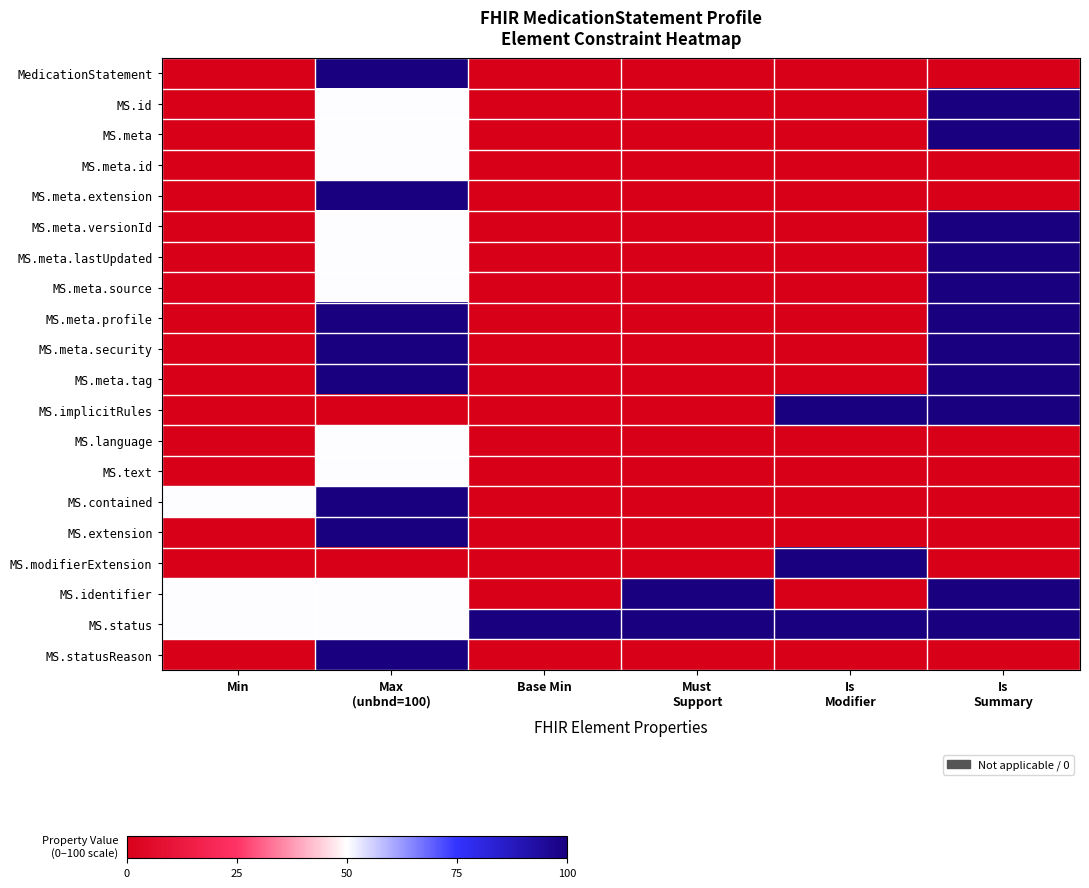

Reading right to left, extract all data points from this chart.

MedicationStatement: Is
Summary=0	Is
Modifier=0	Must
Support=0	Base Min=0	Max
(unbnd=100)=100	Min=0
MS.id: Is
Summary=100	Is
Modifier=0	Must
Support=0	Base Min=0	Max
(unbnd=100)=50	Min=0
MS.meta: Is
Summary=100	Is
Modifier=0	Must
Support=0	Base Min=0	Max
(unbnd=100)=50	Min=0
MS.meta.id: Is
Summary=0	Is
Modifier=0	Must
Support=0	Base Min=0	Max
(unbnd=100)=50	Min=0
MS.meta.extension: Is
Summary=0	Is
Modifier=0	Must
Support=0	Base Min=0	Max
(unbnd=100)=100	Min=0
MS.meta.versionId: Is
Summary=100	Is
Modifier=0	Must
Support=0	Base Min=0	Max
(unbnd=100)=50	Min=0
MS.meta.lastUpdated: Is
Summary=100	Is
Modifier=0	Must
Support=0	Base Min=0	Max
(unbnd=100)=50	Min=0
MS.meta.source: Is
Summary=100	Is
Modifier=0	Must
Support=0	Base Min=0	Max
(unbnd=100)=50	Min=0
MS.meta.profile: Is
Summary=100	Is
Modifier=0	Must
Support=0	Base Min=0	Max
(unbnd=100)=100	Min=0
MS.meta.security: Is
Summary=100	Is
Modifier=0	Must
Support=0	Base Min=0	Max
(unbnd=100)=100	Min=0
MS.meta.tag: Is
Summary=100	Is
Modifier=0	Must
Support=0	Base Min=0	Max
(unbnd=100)=100	Min=0
MS.implicitRules: Is
Summary=100	Is
Modifier=100	Must
Support=0	Base Min=0	Max
(unbnd=100)=0	Min=0
MS.language: Is
Summary=0	Is
Modifier=0	Must
Support=0	Base Min=0	Max
(unbnd=100)=50	Min=0
MS.text: Is
Summary=0	Is
Modifier=0	Must
Support=0	Base Min=0	Max
(unbnd=100)=50	Min=0
MS.contained: Is
Summary=0	Is
Modifier=0	Must
Support=0	Base Min=0	Max
(unbnd=100)=100	Min=50
MS.extension: Is
Summary=0	Is
Modifier=0	Must
Support=0	Base Min=0	Max
(unbnd=100)=100	Min=0
MS.modifierExtension: Is
Summary=0	Is
Modifier=100	Must
Support=0	Base Min=0	Max
(unbnd=100)=0	Min=0
MS.identifier: Is
Summary=100	Is
Modifier=0	Must
Support=100	Base Min=0	Max
(unbnd=100)=50	Min=50
MS.status: Is
Summary=100	Is
Modifier=100	Must
Support=100	Base Min=100	Max
(unbnd=100)=50	Min=50
MS.statusReason: Is
Summary=0	Is
Modifier=0	Must
Support=0	Base Min=0	Max
(unbnd=100)=100	Min=0